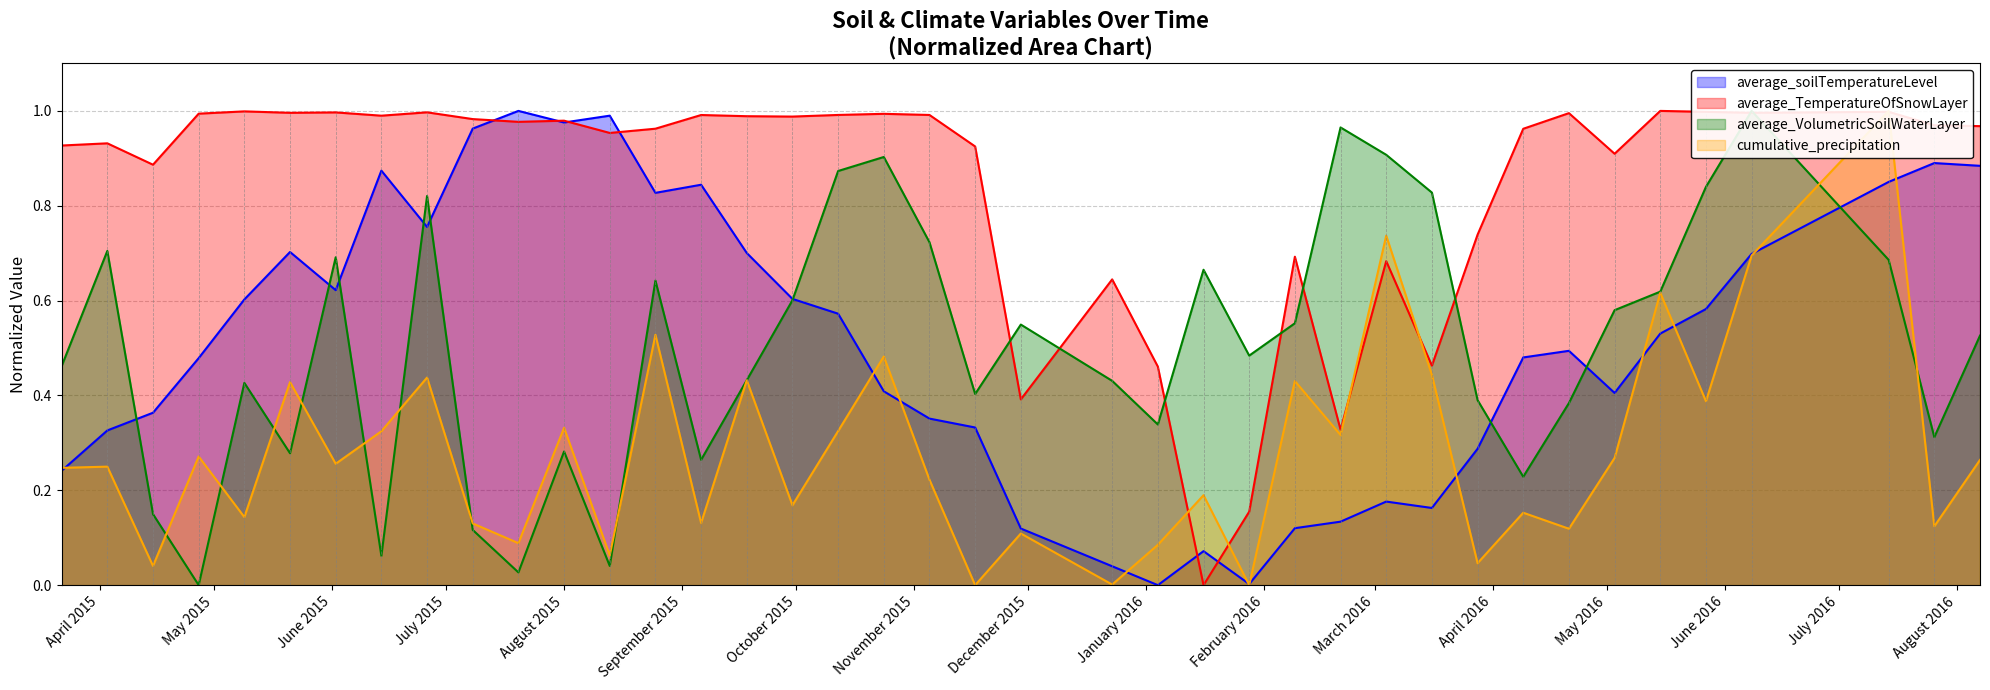

What is the sum of all average_VolumetricSoilWaterLayer values?

20.2